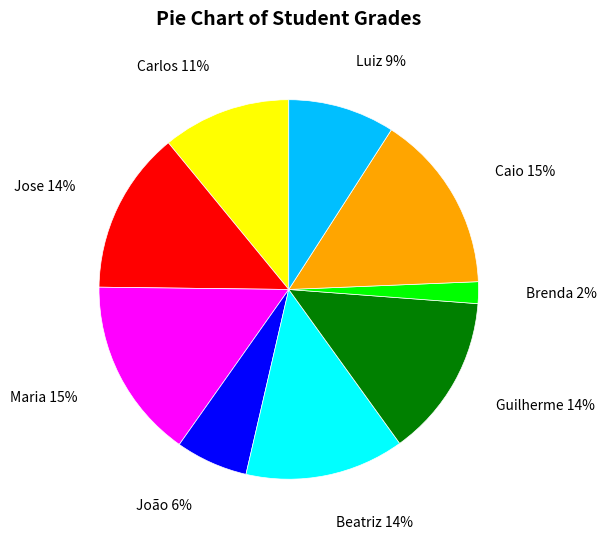

What percentage is the Maria slice, to the nearest percent?

15%